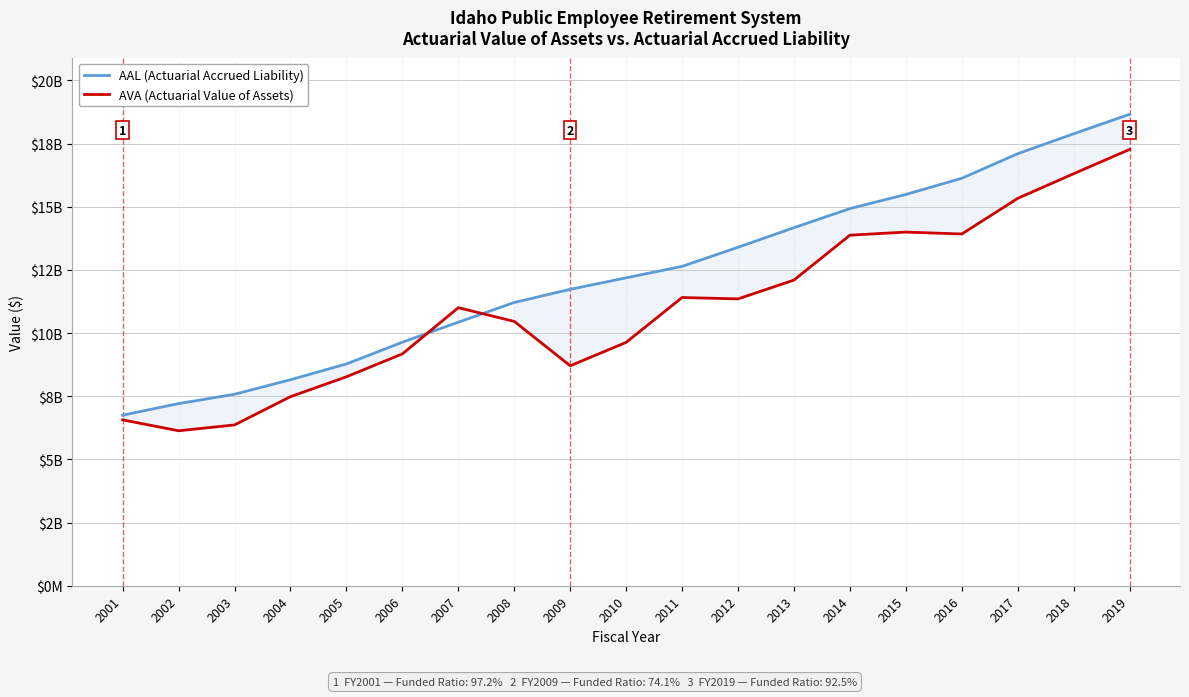

What is the maximum value for AAL (Actuarial Accrued Liability)?

18661700000